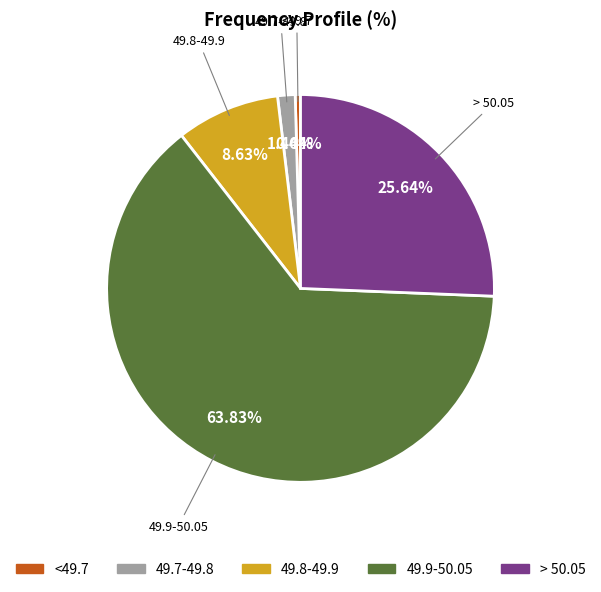

What is the majority slice?

49.9-50.05